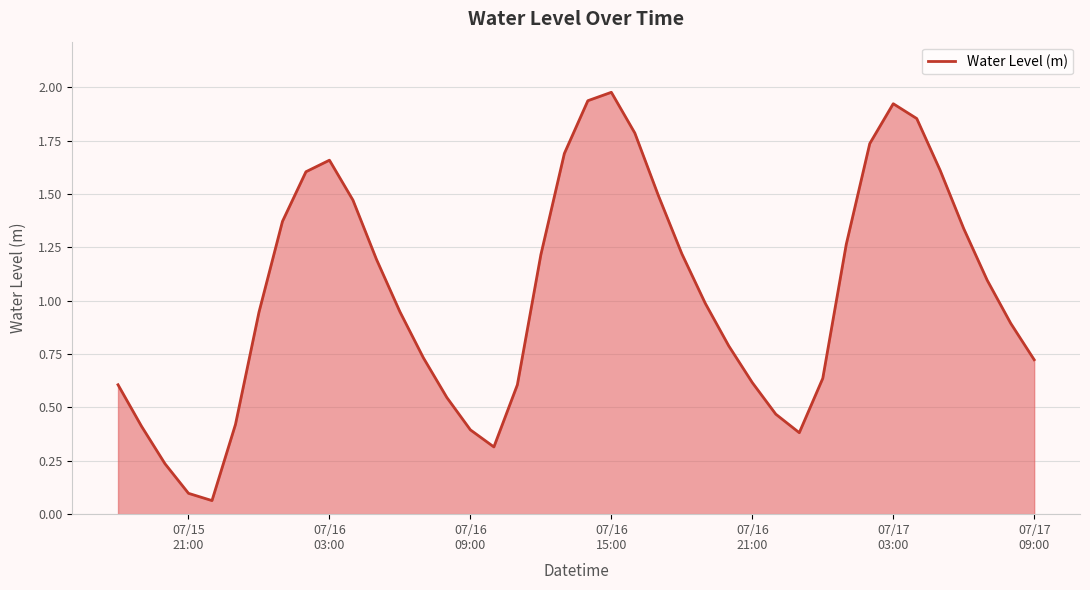

Does the chart display data point markers on the line(s)?

No